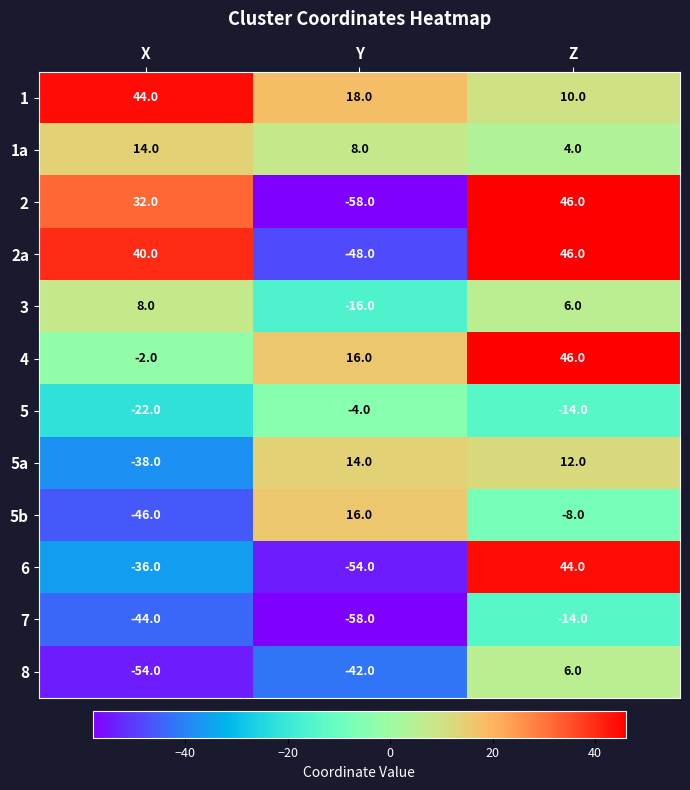

What is the spread (max minus min) of values at Z?

60